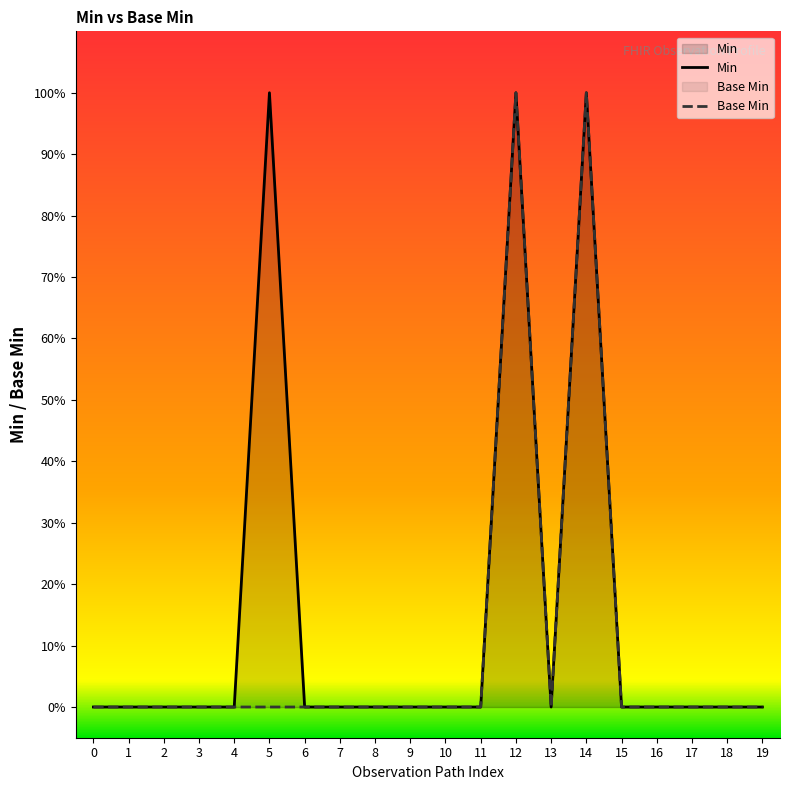

At which category is the sum across all series the highest?

12